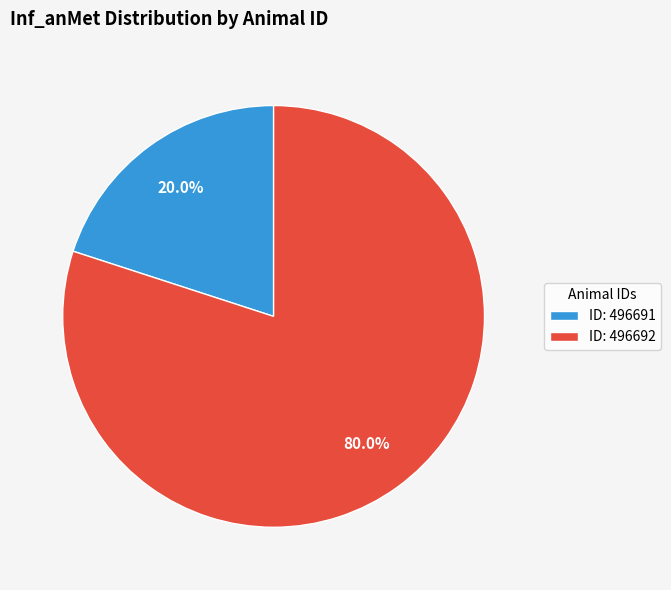

What is the total percentage of ID: 496692 and ID: 496691?

100.0%